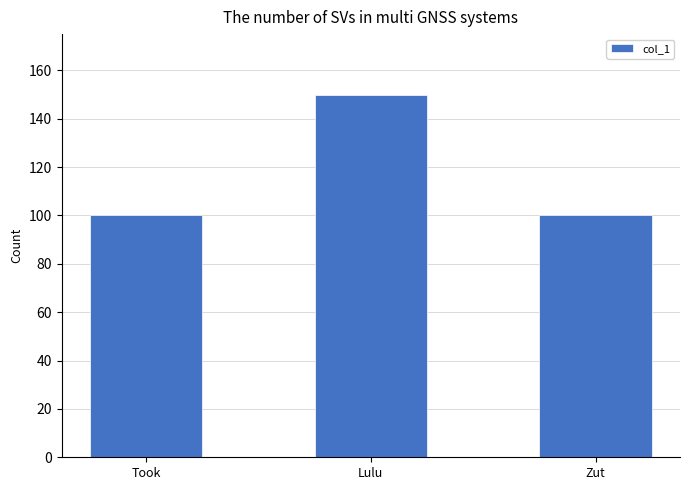

Reading right to left, transcribe all the data shown in this chart.

100	150	100